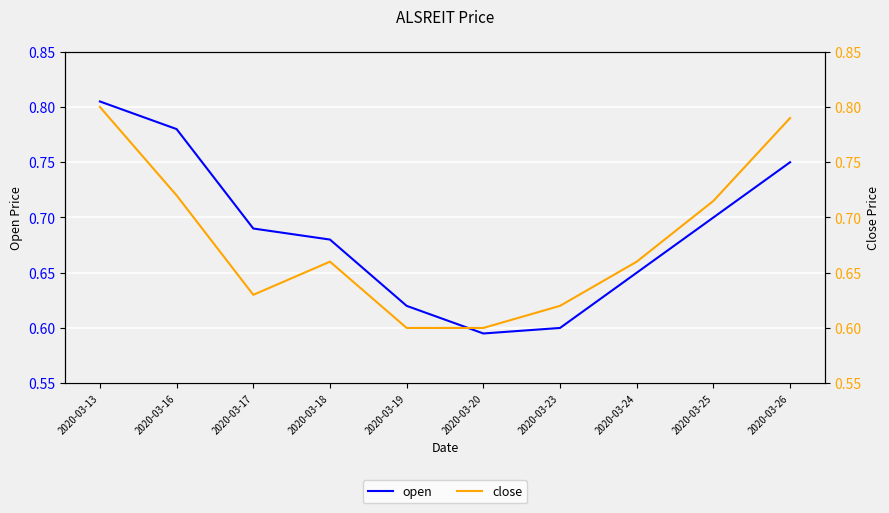

Reading right to left, list all the values displayed in this chart.

open: 0.8	0.7	0.7	0.6	0.6	0.6	0.7	0.7	0.8	0.8
close: 0.8	0.7	0.7	0.6	0.6	0.6	0.7	0.6	0.7	0.8